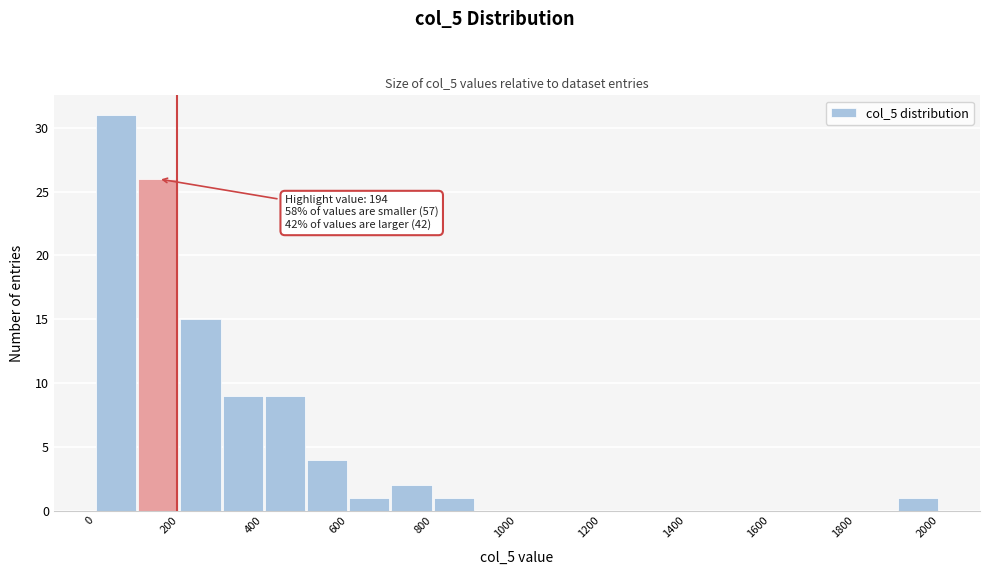

Over which range of the x-axis is the bar tallest?

0 to 100